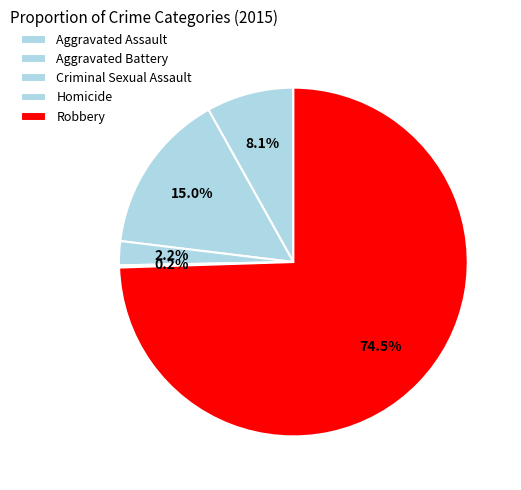

To the nearest percent, what is the difference between the largest and smallest slice percentages?

74%